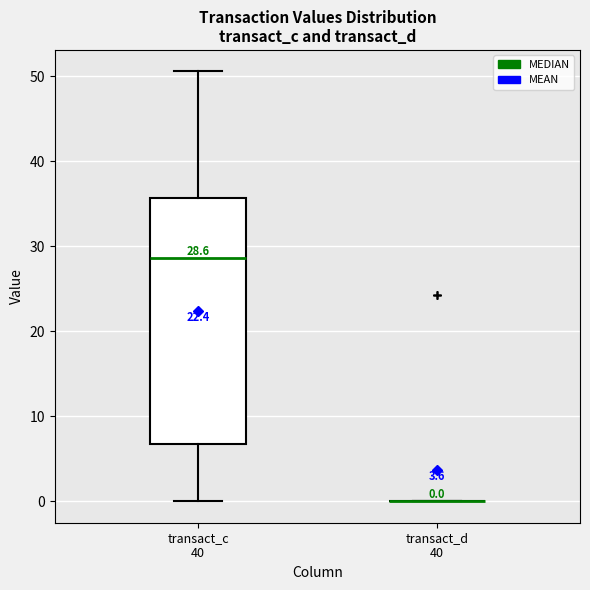

Which box is the tallest, from its lower edge to its upper edge?

transact_c 40